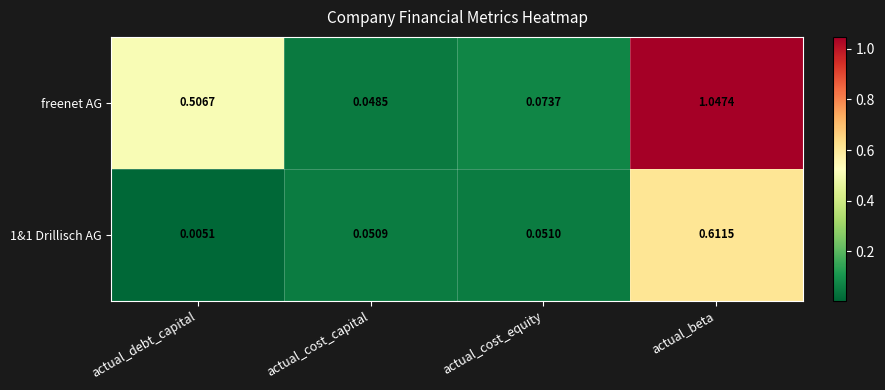

Where is 1&1 Drillisch AG nearest to the value 0?

actual_debt_capital